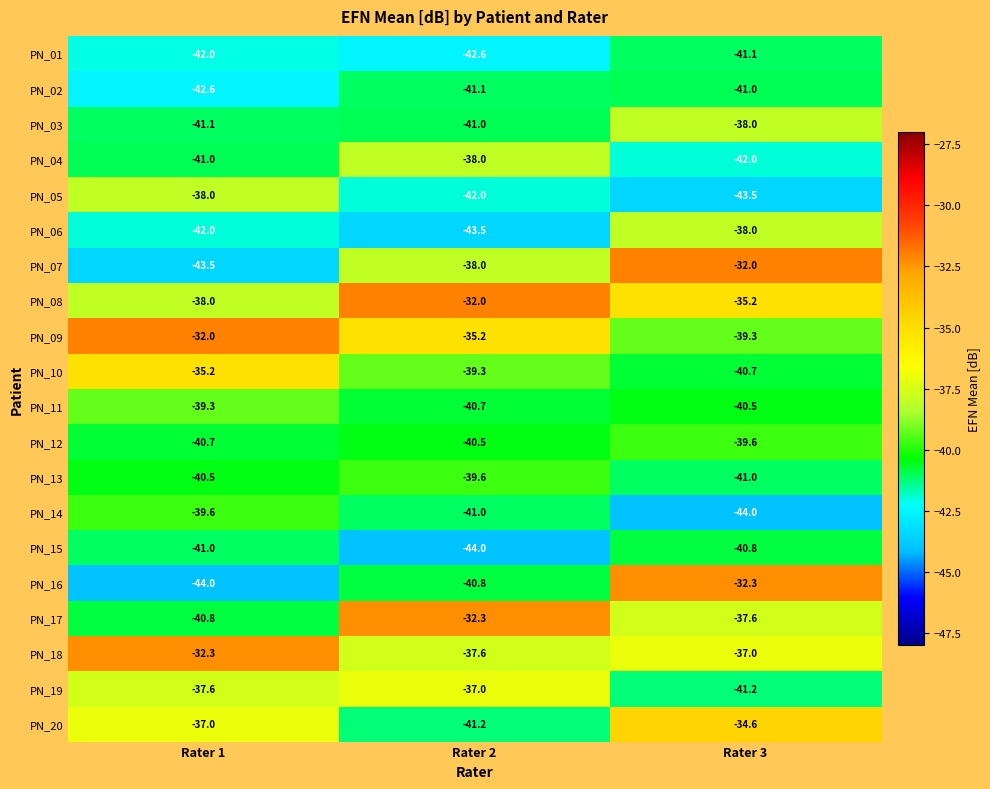

What is the average value of the PN_17 series?

-36.9